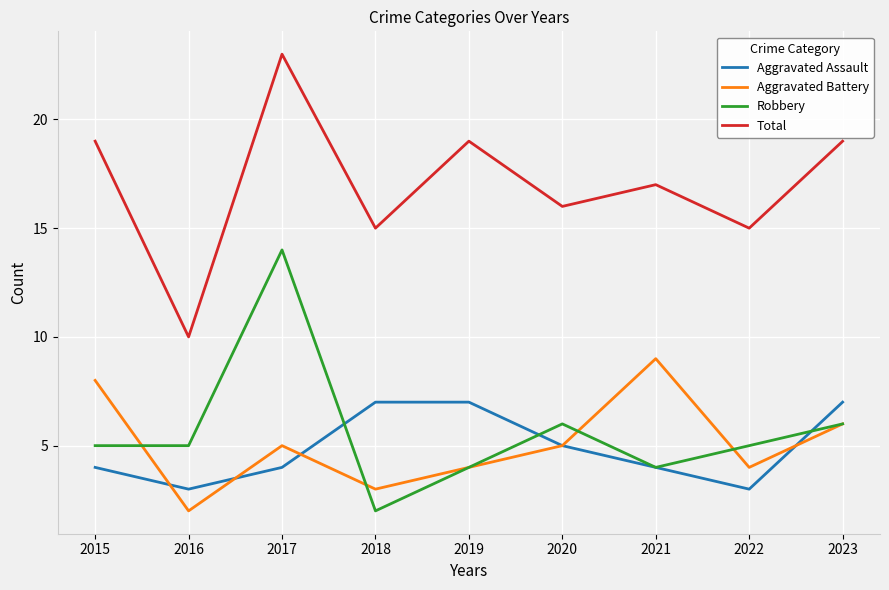

What are all the series names shown in the legend?

Aggravated Assault, Aggravated Battery, Robbery, Total